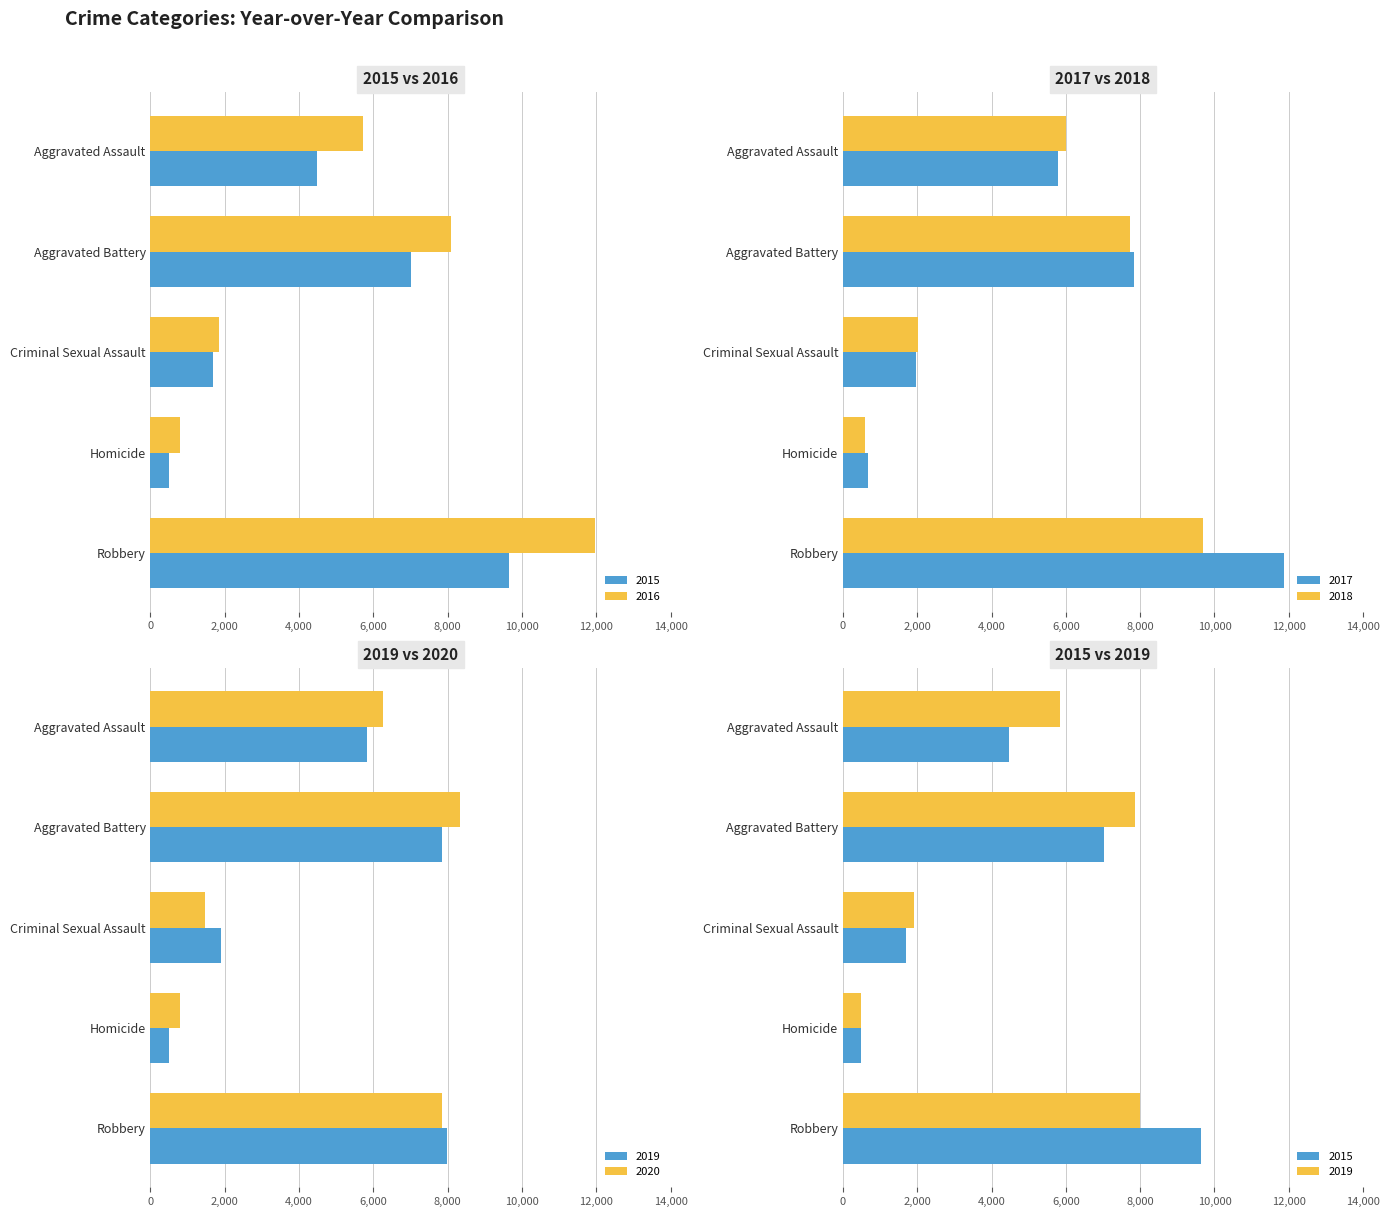

What value does the 2016 series have at Aggravated Assault, to the nearest 50?

5700